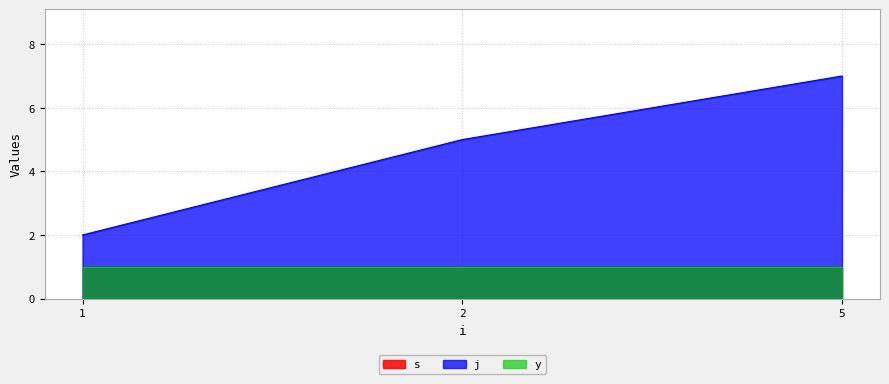

Reading right to left, what are all the values shown in this chart?

s: 5=1	2=1	1=1
j: 5=7	2=5	1=2
y: 5=1	2=1	1=1